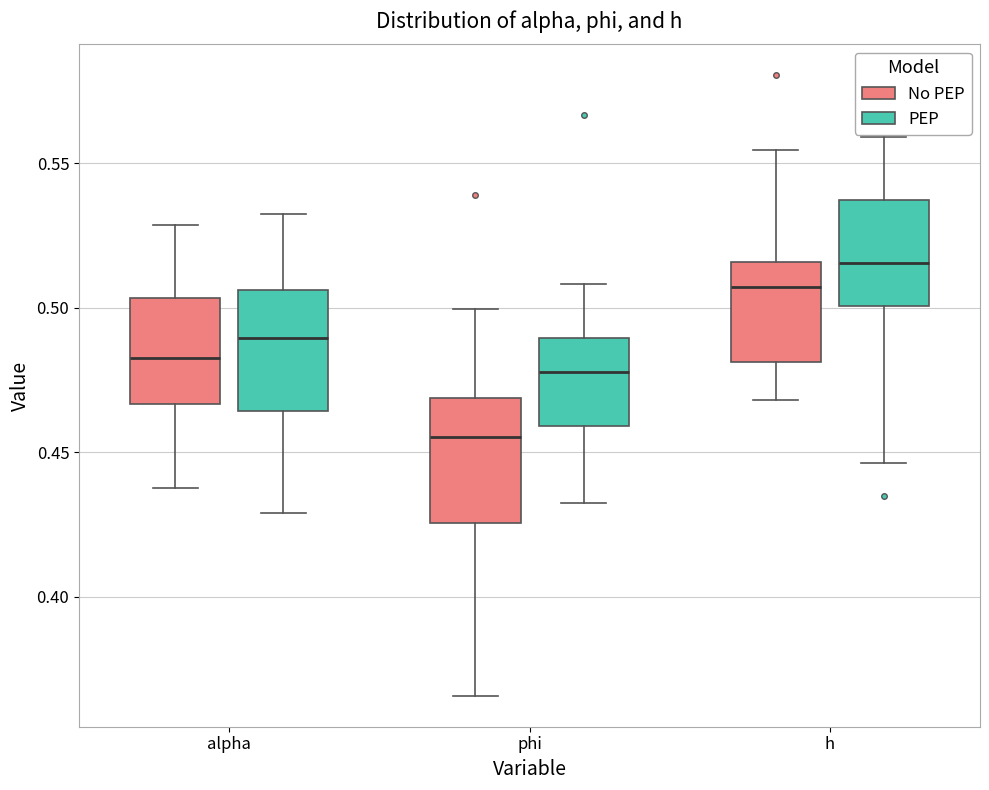

Where does the upper whisker of the box for h (No PEP) end on the y-axis? The values are not printed on the chart, so give them approximately, as read against the axis.

0.555